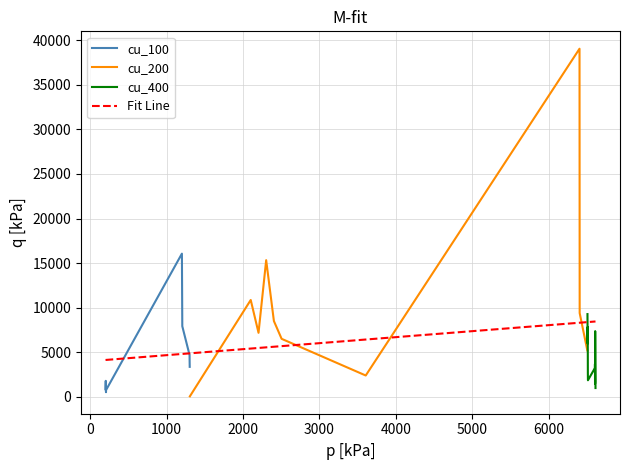

What is the total value across all series at 3?

9393.1